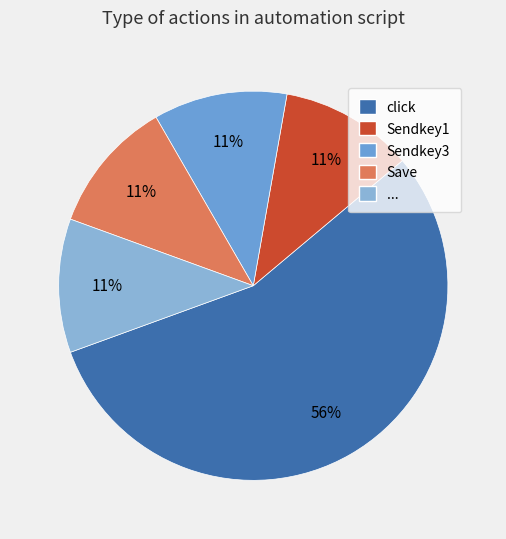

Which category has the biggest portion of the pie?

click